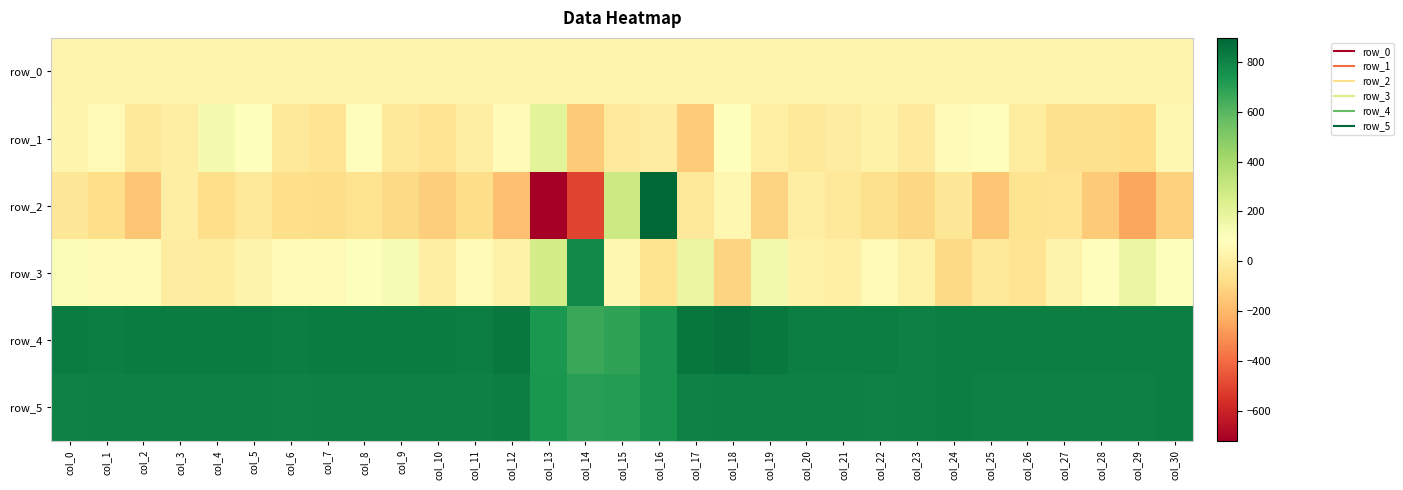

What is the lowest value of the row_0 series?

36.3